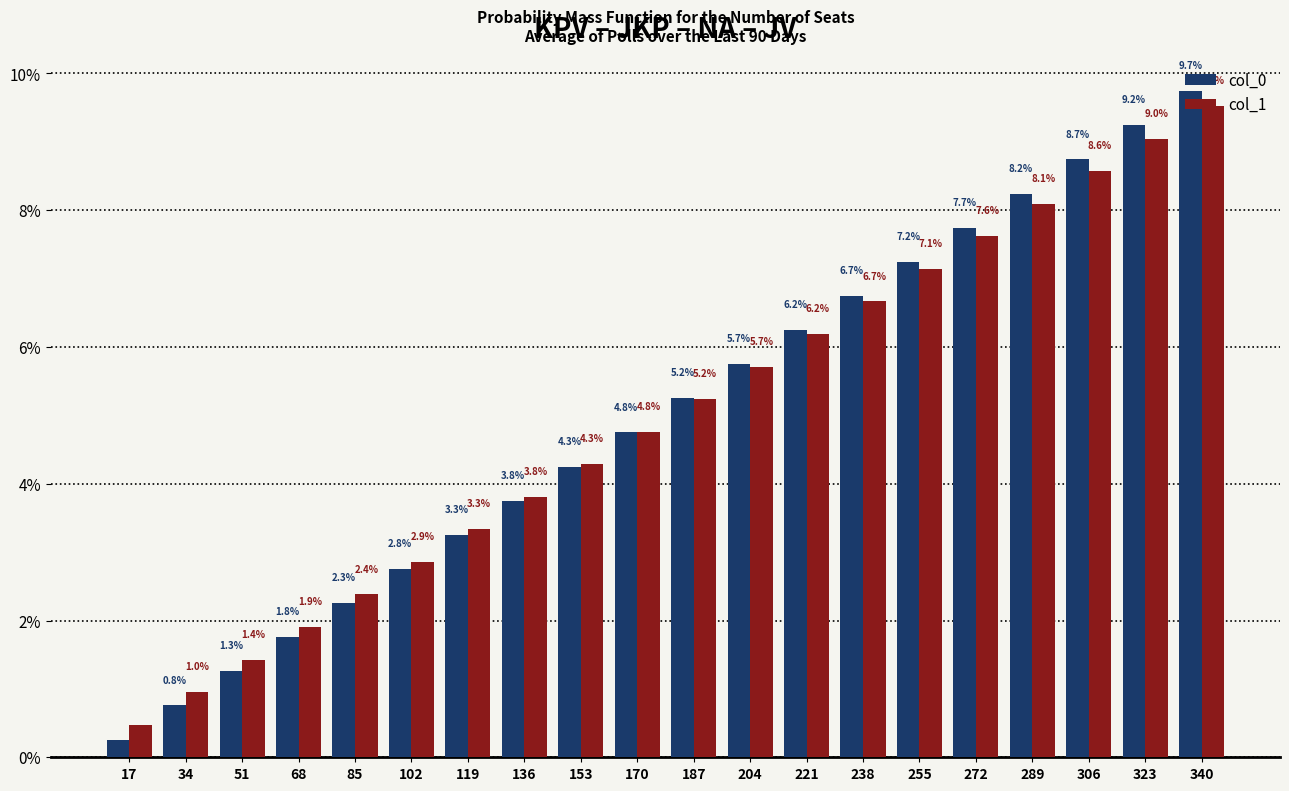

Where is col_0 nearest to the value 5?

170